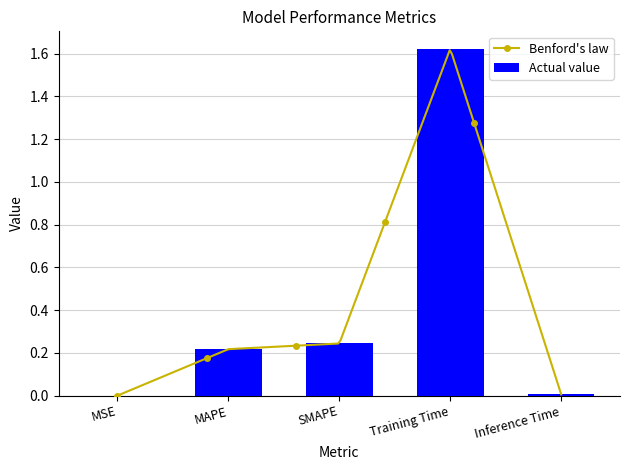

Reading left to right, list all the values displayed in this chart.

0.0	0.2	0.2	1.6	0.0